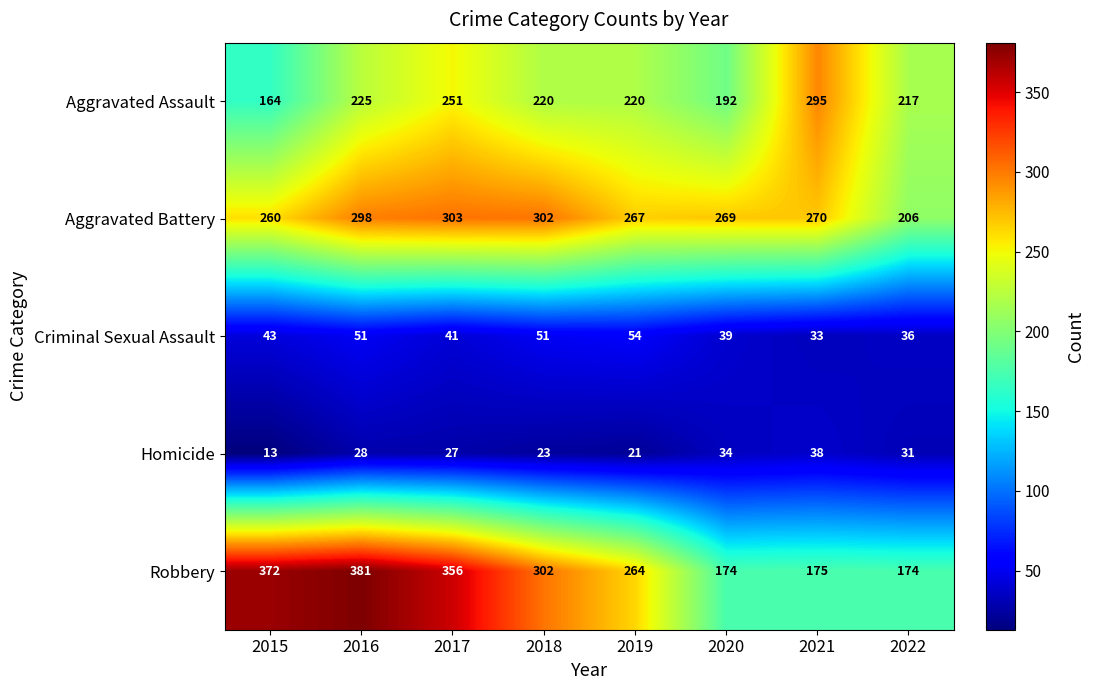

Rank the series by their maximum value, from highest to lowest.

Robbery, Aggravated Battery, Aggravated Assault, Criminal Sexual Assault, Homicide